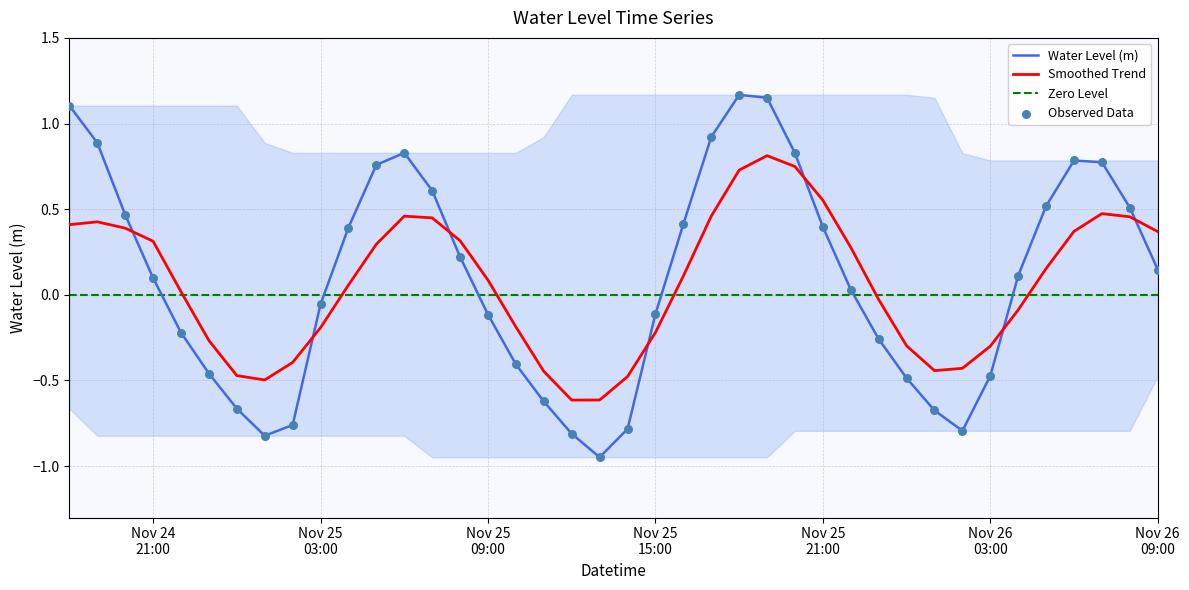

Which has a higher value, 2022-11-26 08:00:00 or 2022-11-24 23:00:00?

2022-11-26 08:00:00